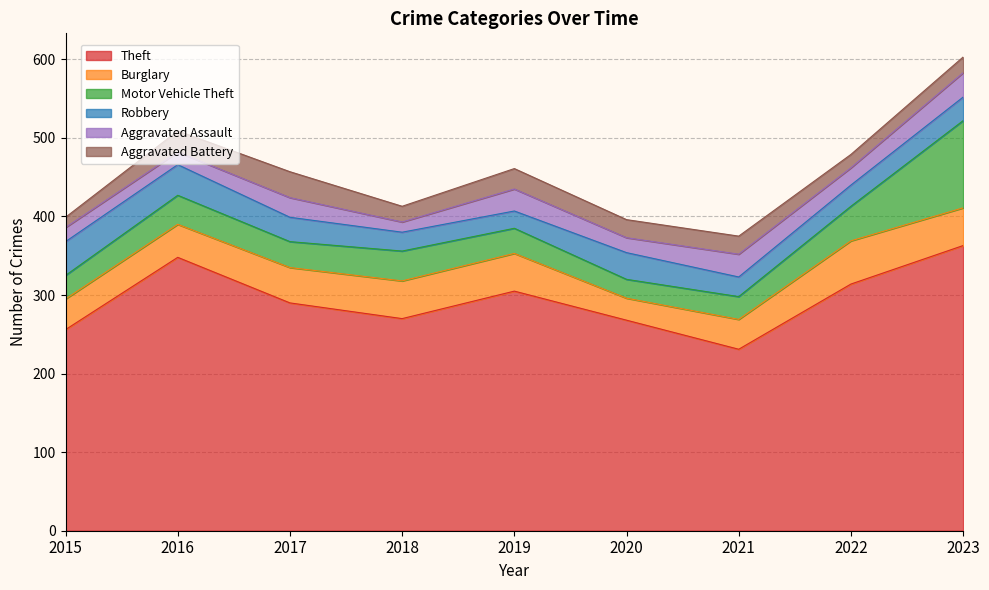

What is the total value across all series at 2021?

375